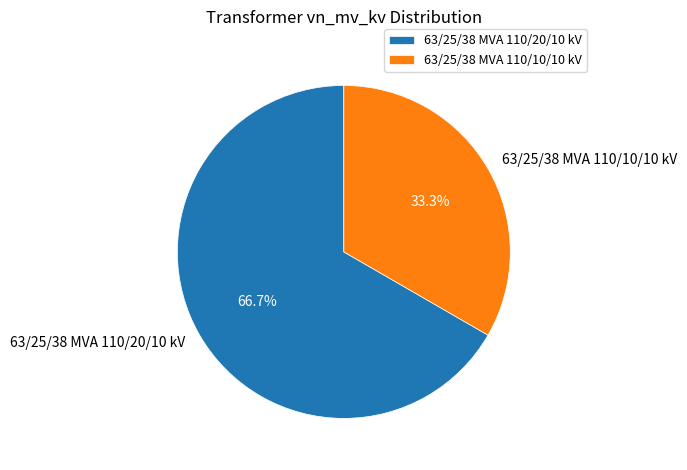

Which category accounts for the majority?

63/25/38 MVA 110/20/10 kV